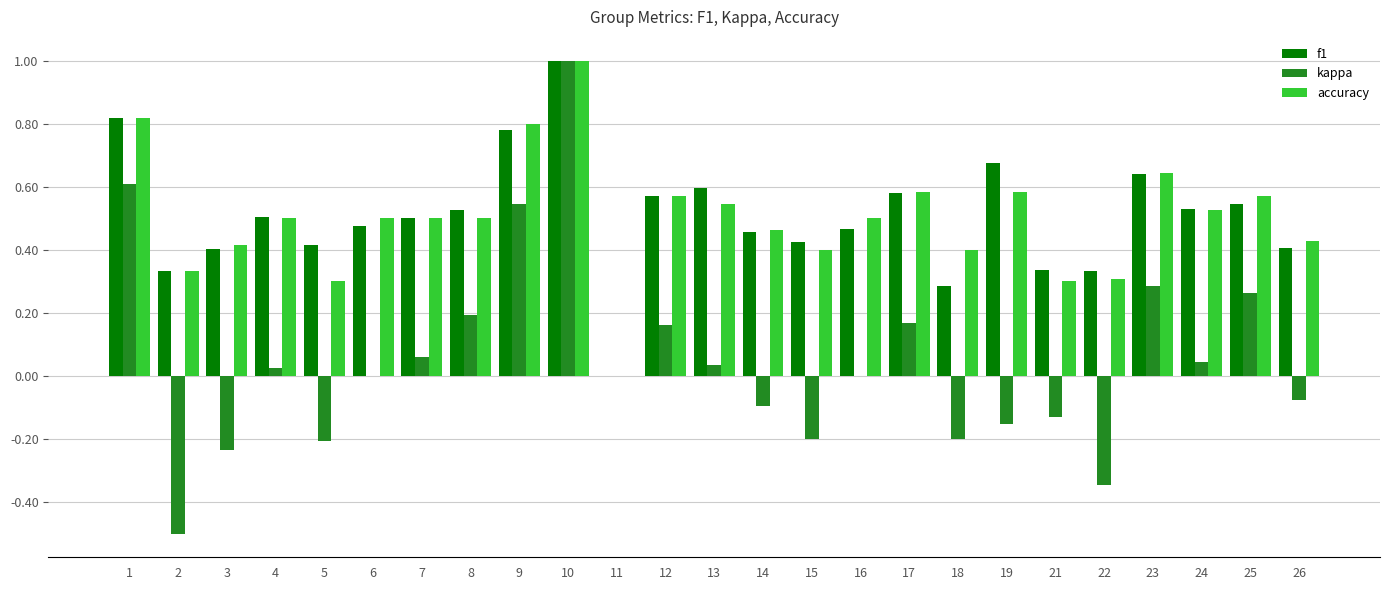

How many accuracy values are between 0 and 1?

25